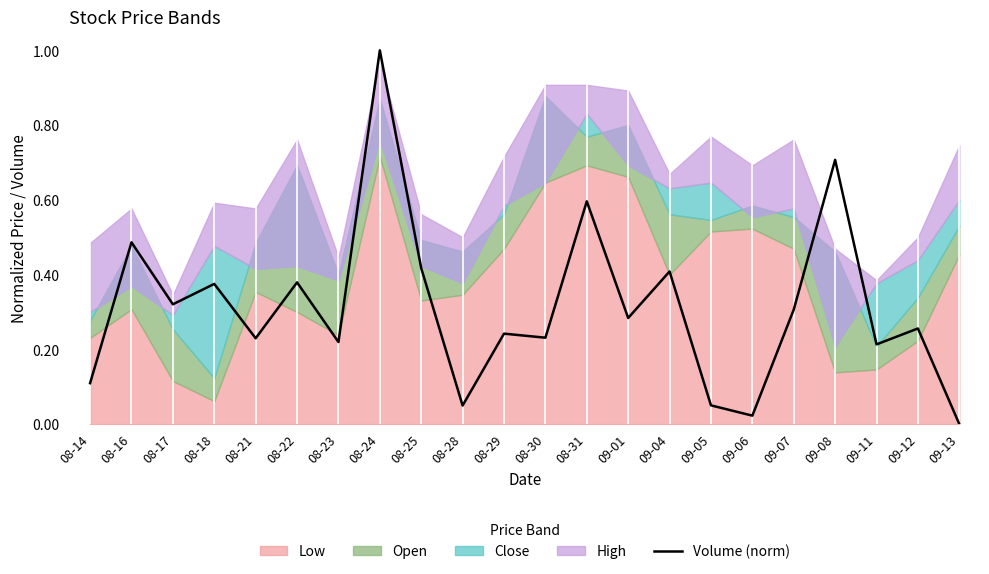

Reading left to right, transcribe all the data shown in this chart.

0.1	0.5	0.3	0.4	0.2	0.4	0.2	1.0	0.4	0.0	0.2	0.2	0.6	0.3	0.4	0.1	0.0	0.3	0.7	0.2	0.3	0.0